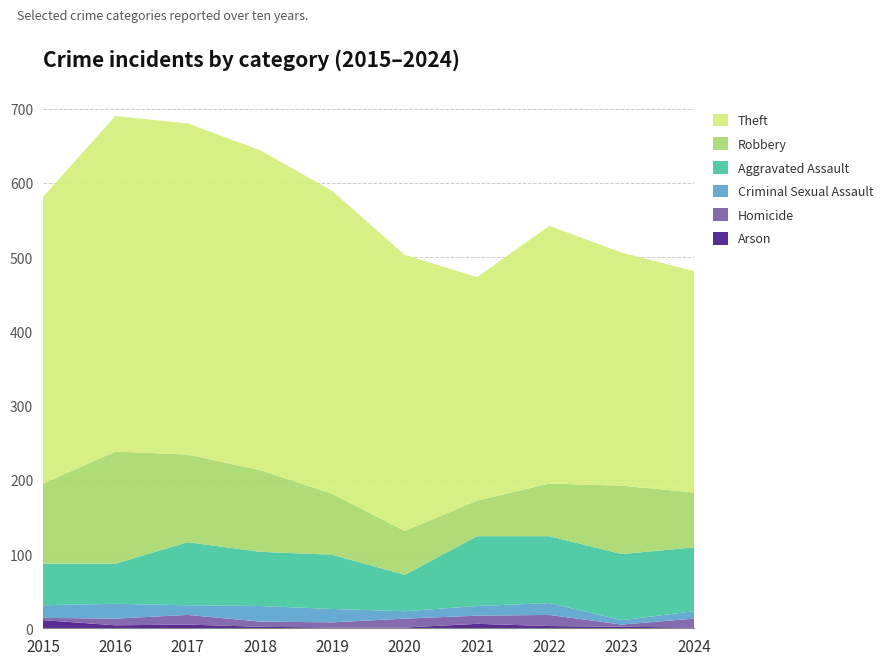

Reading right to left, list all the values displayed in this chart.

Arson: 2024=1	2023=2	2022=3	2021=6	2020=1	2019=1	2018=2	2017=5	2016=4	2015=11
Homicide: 2024=12	2023=3	2022=15	2021=11	2020=12	2019=7	2018=7	2017=13	2016=9	2015=3
Criminal Sexual Assault: 2024=10	2023=6	2022=16	2021=13	2020=10	2019=18	2018=21	2017=13	2016=20	2015=17
Aggravated Assault: 2024=86	2023=89	2022=90	2021=94	2020=49	2019=73	2018=73	2017=85	2016=54	2015=56
Robbery: 2024=74	2023=92	2022=71	2021=48	2020=59	2019=82	2018=110	2017=118	2016=151	2015=108
Theft: 2024=298	2023=314	2022=347	2021=301	2020=372	2019=408	2018=431	2017=446	2016=452	2015=386